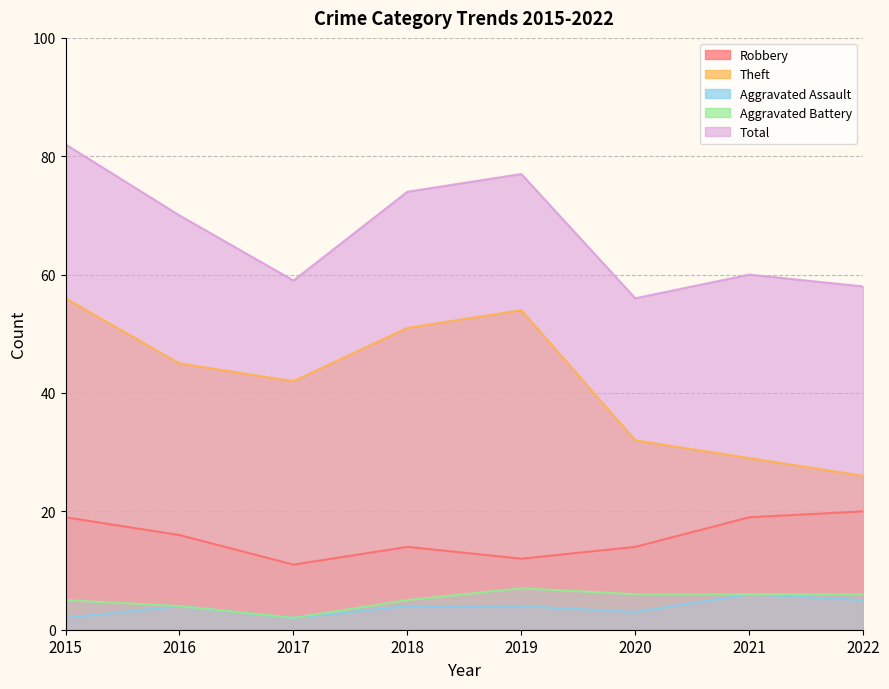

Where is the first local maximum for Robbery?

2018